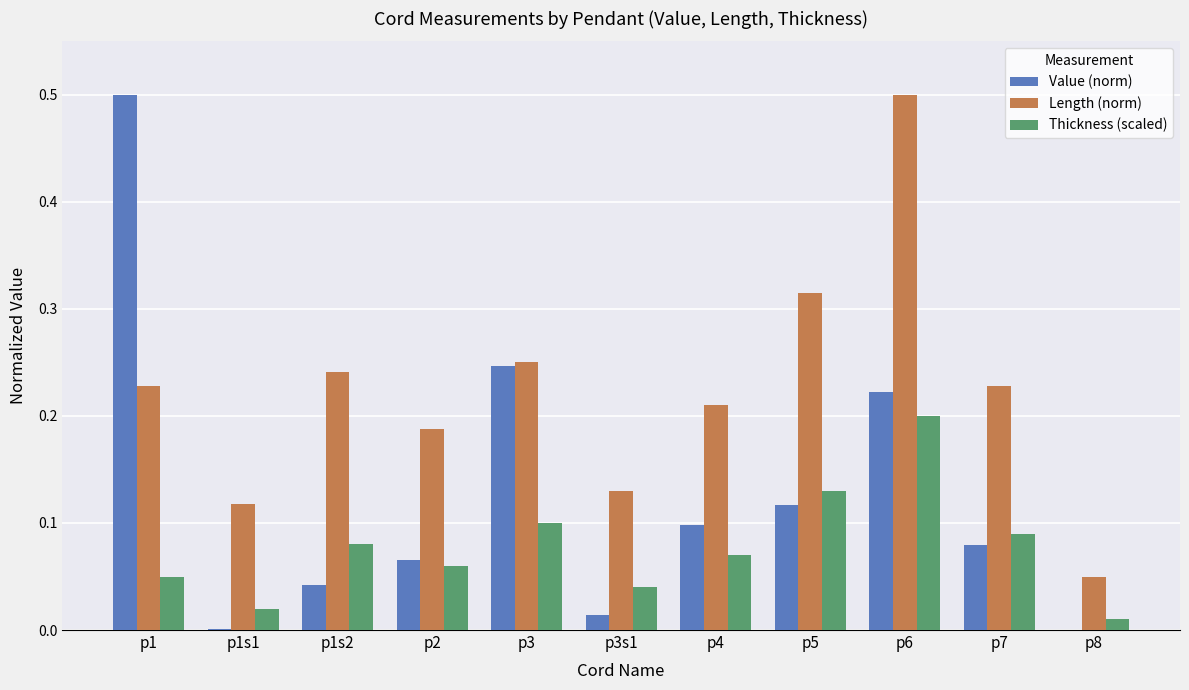

Is the value of Thickness (scaled) at p6 greater than the value of Length (norm) at p5?

No